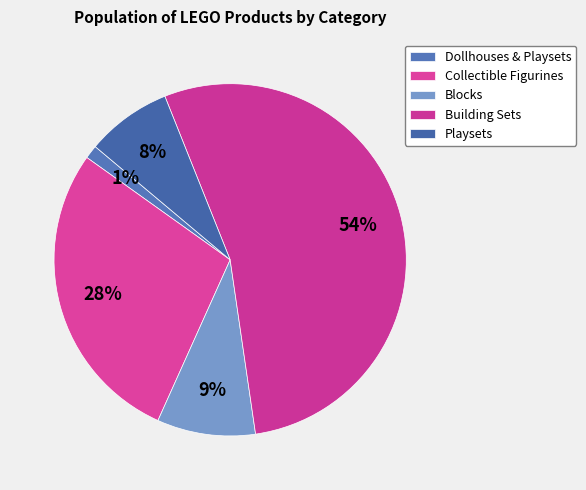

How many segments does this pie chart have?

5